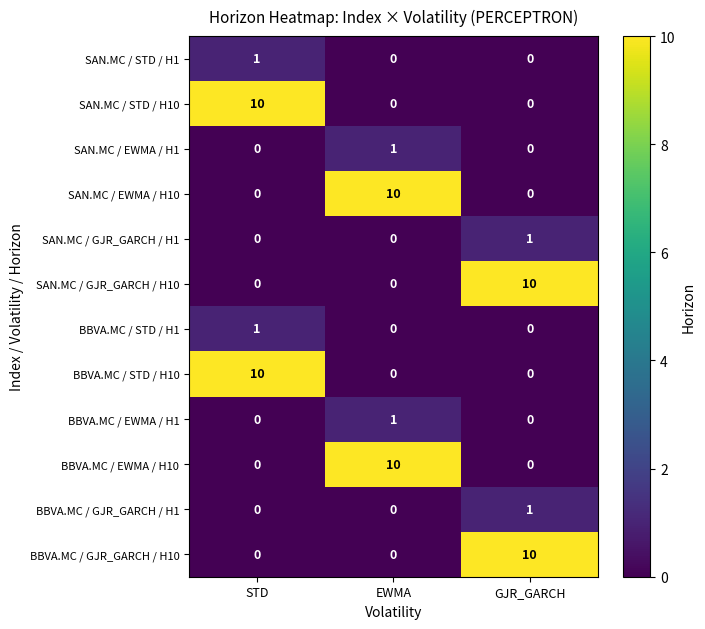

What is the sum of all SAN.MC / GJR_GARCH / H10 values?

10